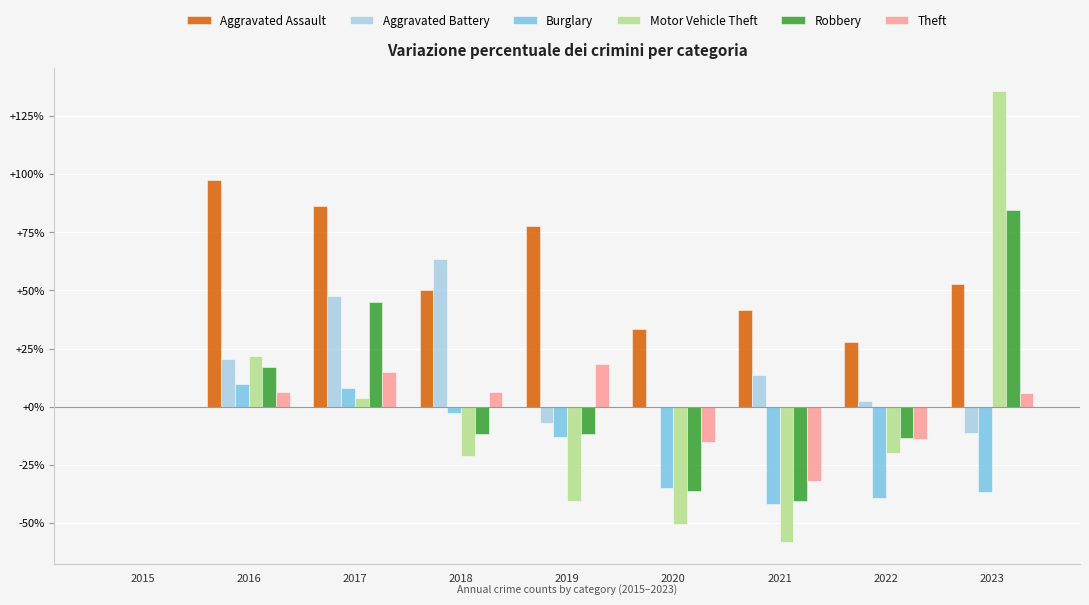

True or false: Robbery has a value of 126.0 at 2023.

False